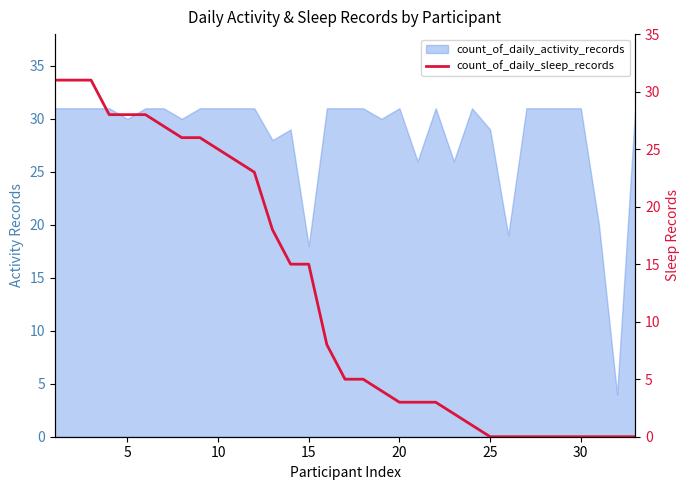

Reading right to left, extract all data points from this chart.

0	0	0	0	0	0	0	0	0	1	2	3	3	3	4	5	5	8	15	15	18	23	24	25	26	26	27	28	28	28	31	31	31